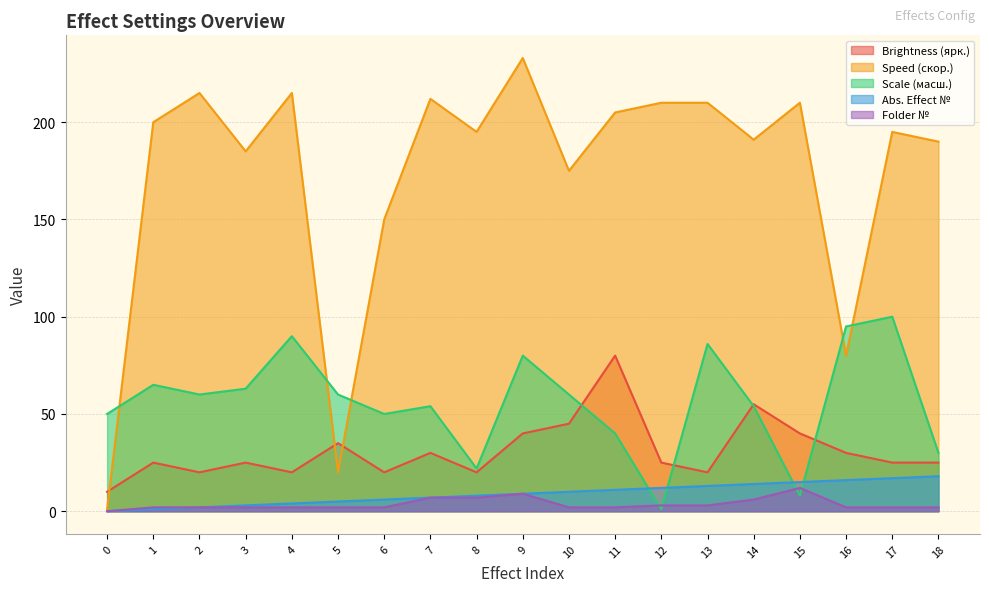

True or false: Speed (скор.) and Abs. Effect № intersect in this chart.

False